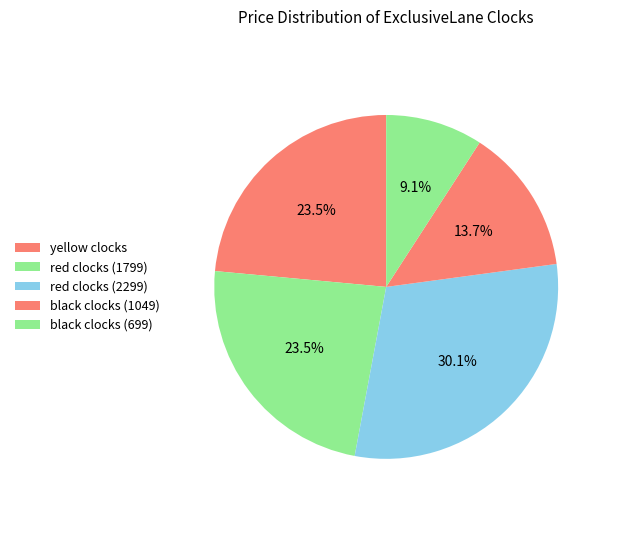

How many segments does this pie chart have?

5